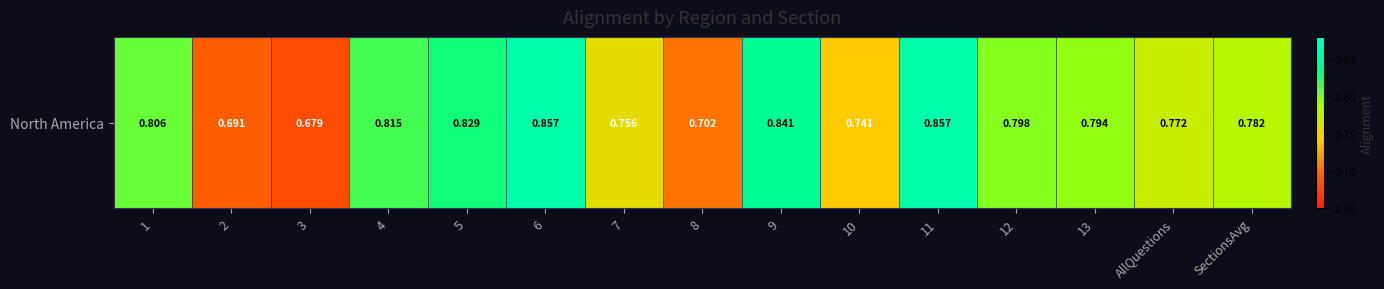

What is the difference between the maximum and minimum values?

0.2